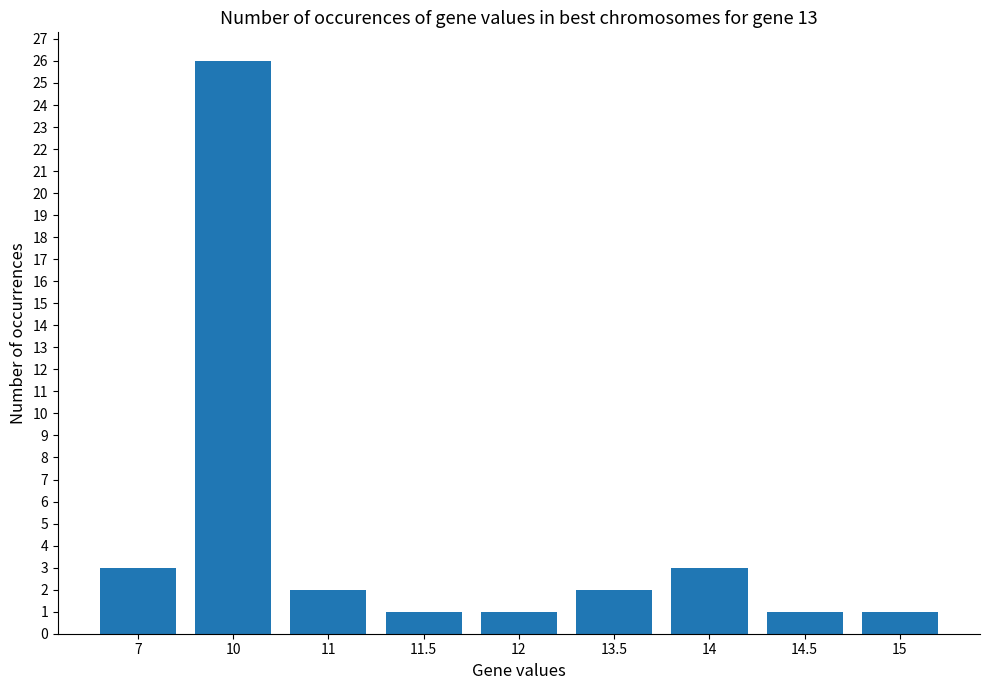

Where does the data first go above 2?

7